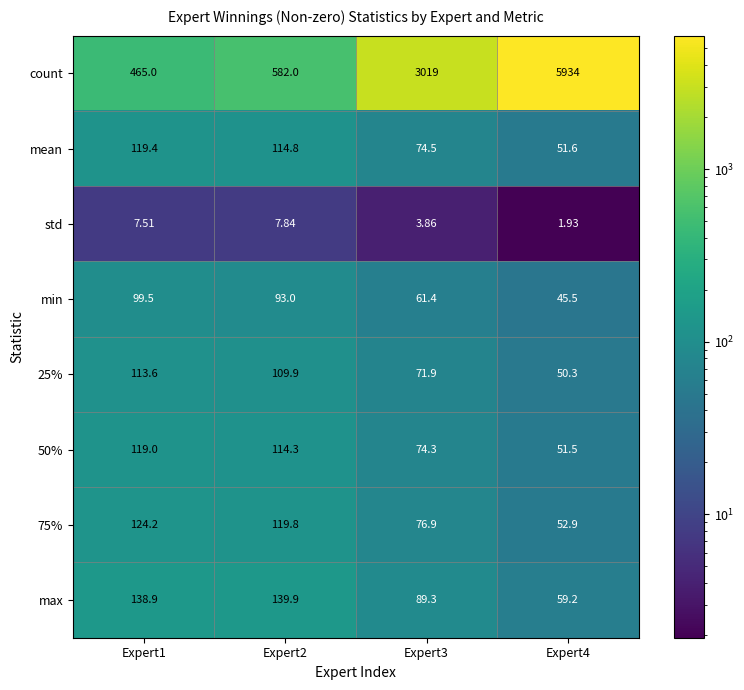

Is the value of count at Expert1 greater than the value of 25% at Expert3?

Yes